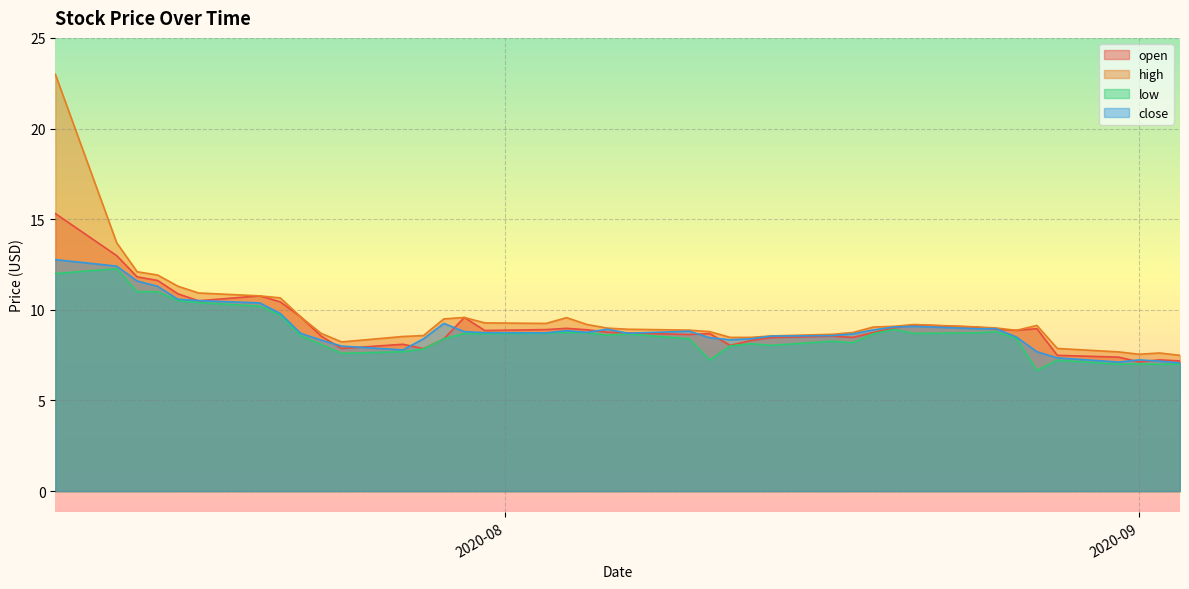

What is the difference between the close values at 2020-08-27 and 2020-07-23?

0.6